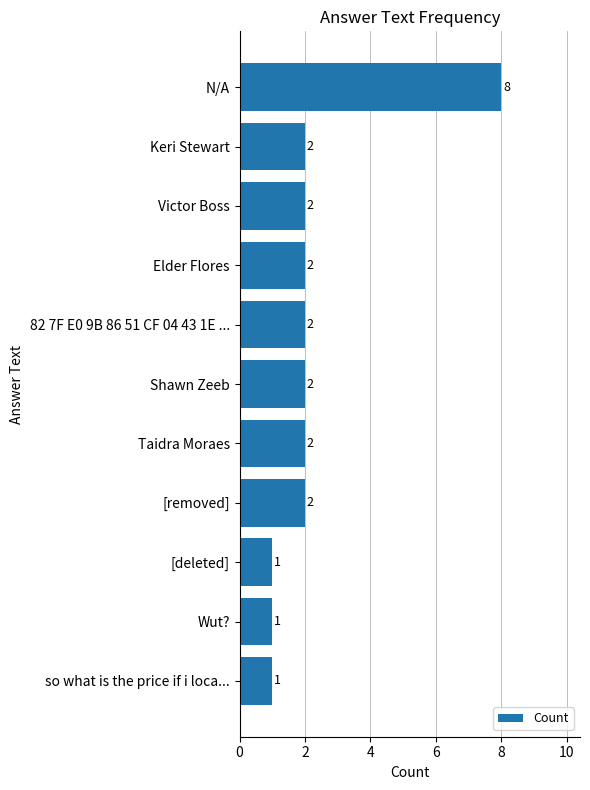

Between [removed] and N/A, which is larger?

N/A